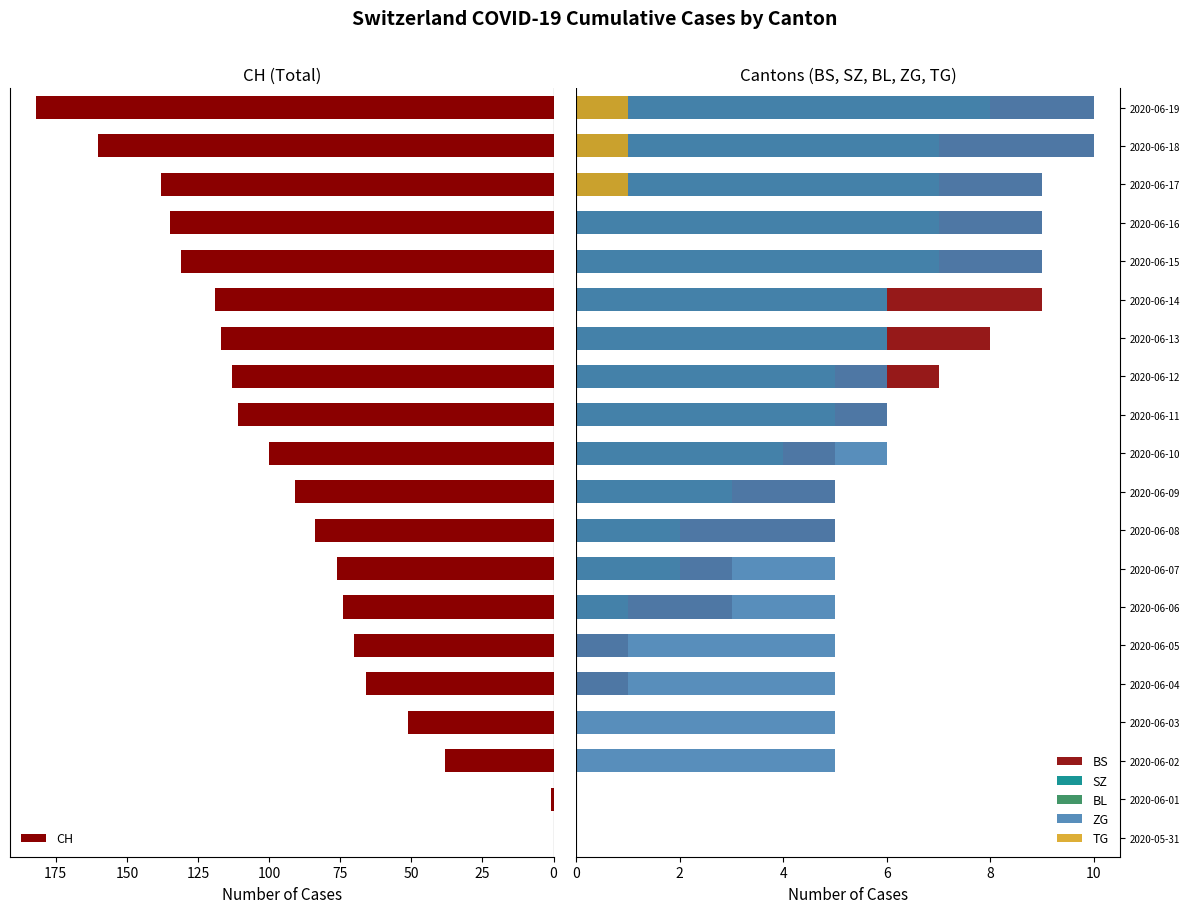

Reading right to left, extract all data points from this chart.

CH: 182	160	138	135	131	119	117	113	111	100	91	84	76	74	70	66	51	38	1	0
BS: 10	10	9	9	9	9	8	7	6	5	5	5	3	3	1	1	0	0	0	0
SZ: 1	0	0	0	0	0	0	0	0	0	0	0	0	0	0	0	0	0	0	0
BL: 8	7	7	7	7	6	6	5	5	4	3	2	2	1	0	0	0	0	0	0
ZG: 10	10	9	9	9	6	6	6	6	6	5	5	5	5	5	5	5	5	0	0
TG: 1	1	1	0	0	0	0	0	0	0	0	0	0	0	0	0	0	0	0	0